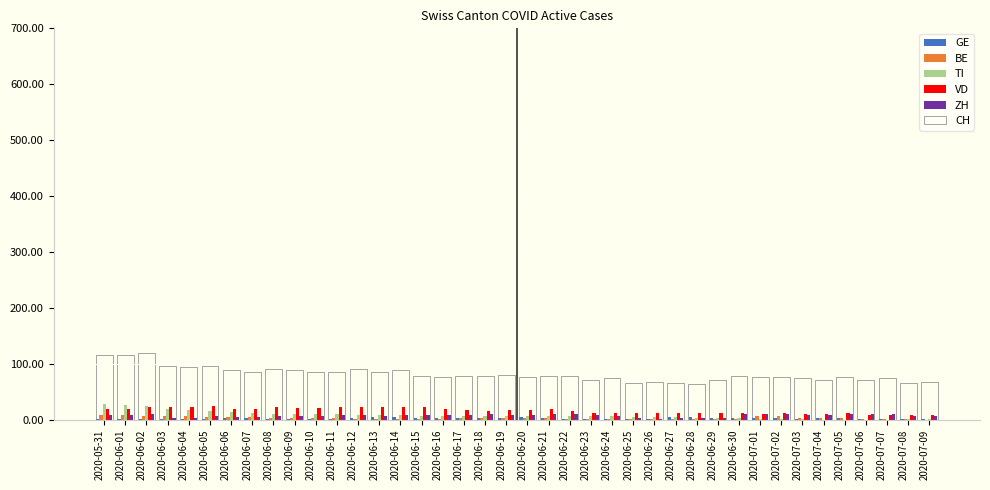

What is the approximate value of VD at 2020-06-18, to the nearest 5?

15